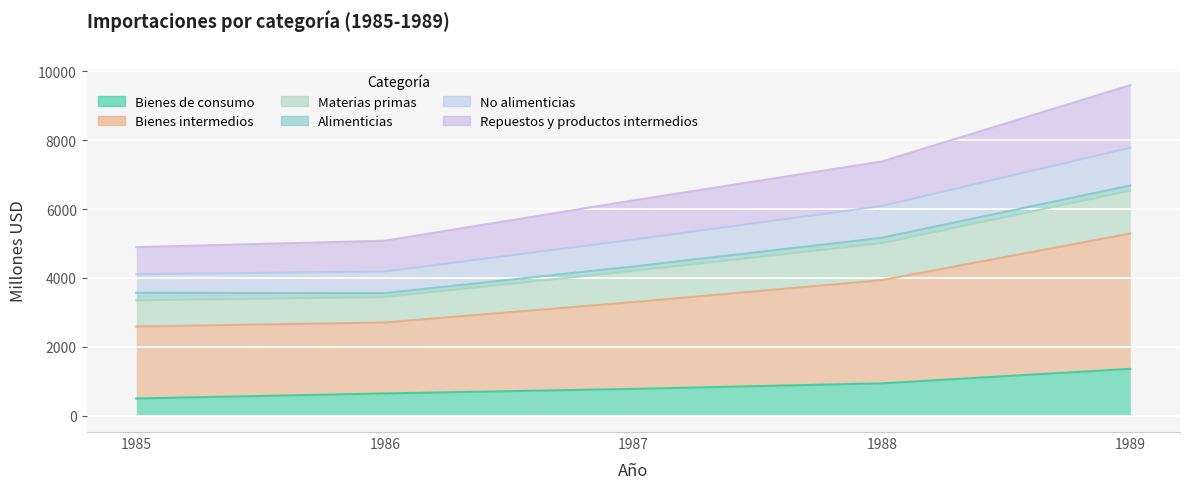

How many Bienes de consumo values are between 641 and 935?

3